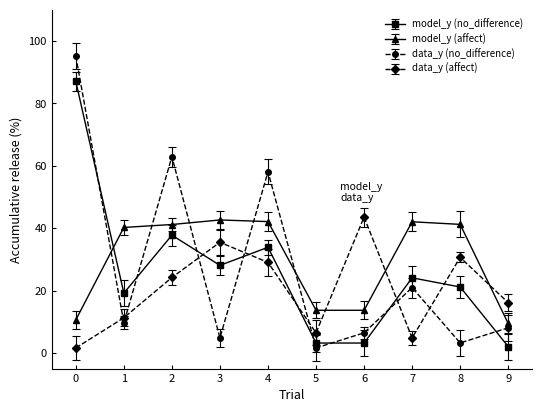

True or false: data_y (no_difference) and model_y (affect) intersect in this chart.

True